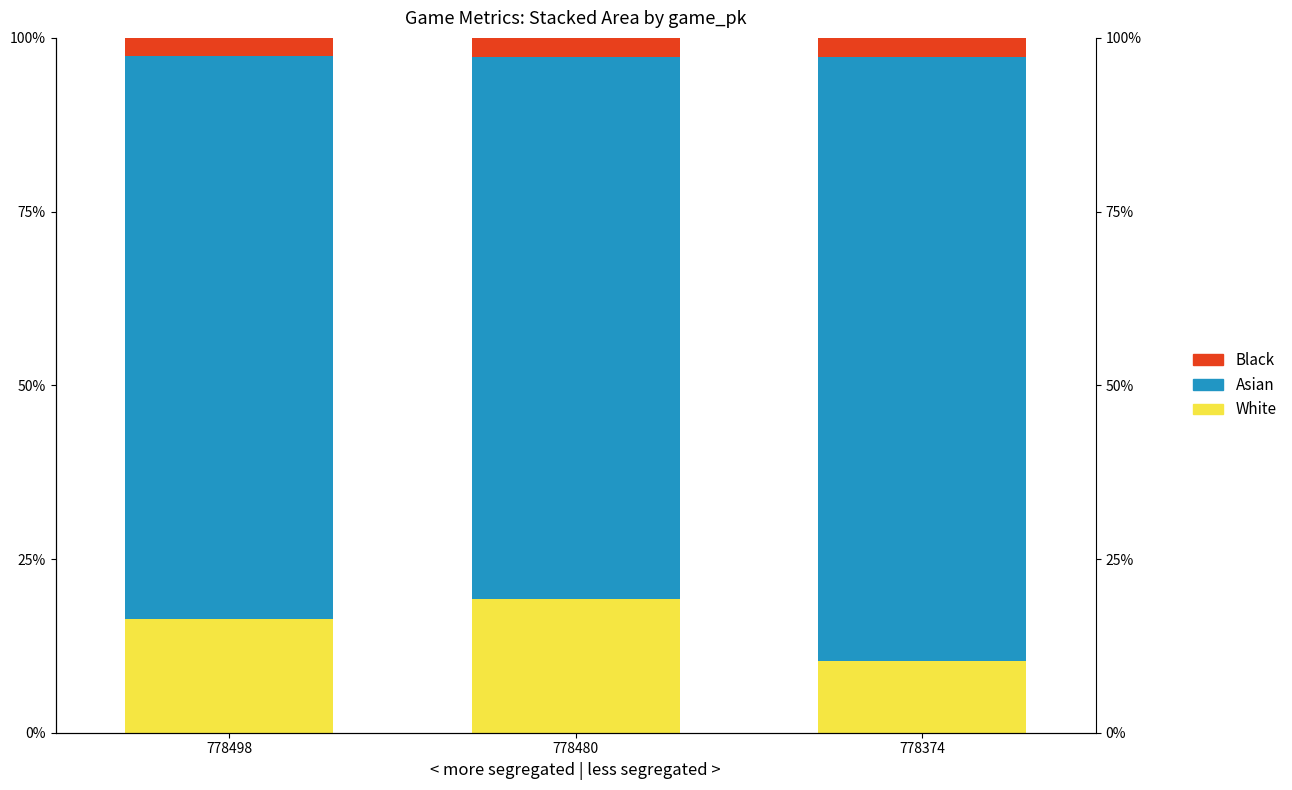

What are all the series names shown in the legend?

White, Asian, Black